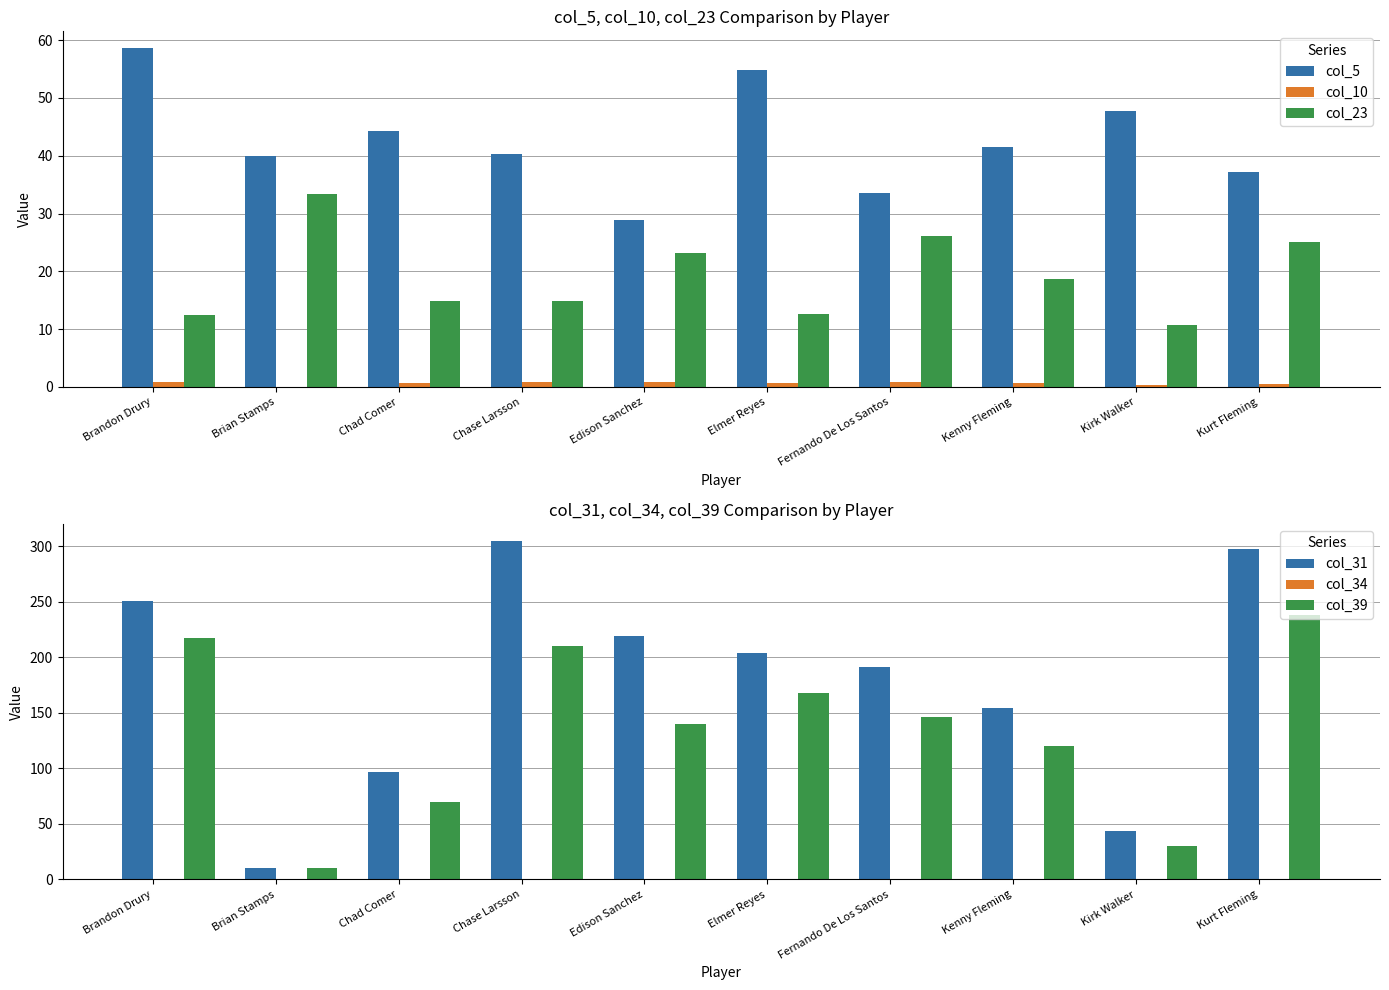

Which series has the largest range (max minus min)?

col_31